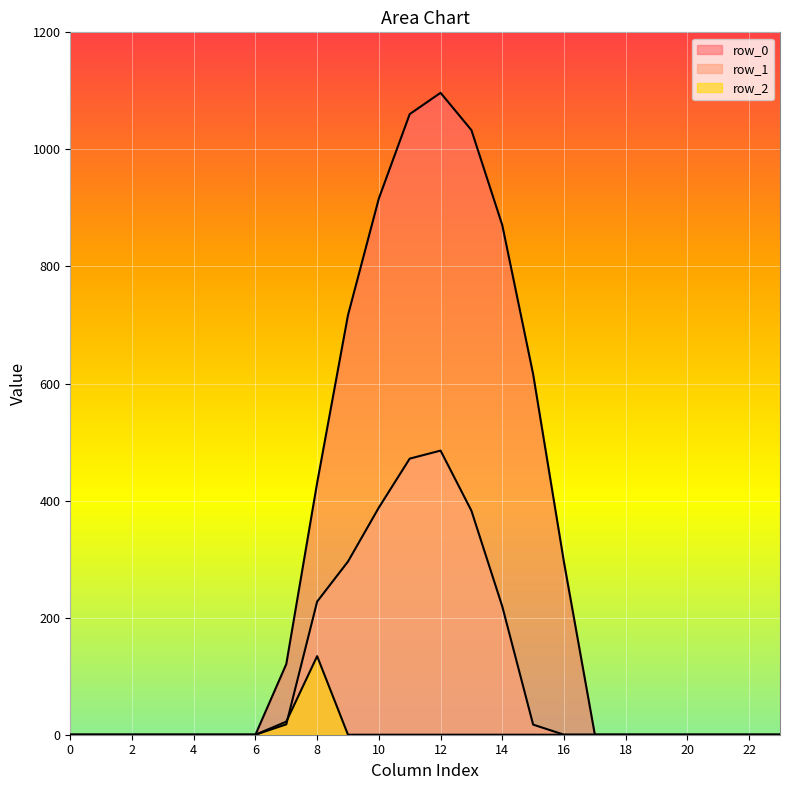

Between 15 and 21, which series saw the biggest shift?

row_0